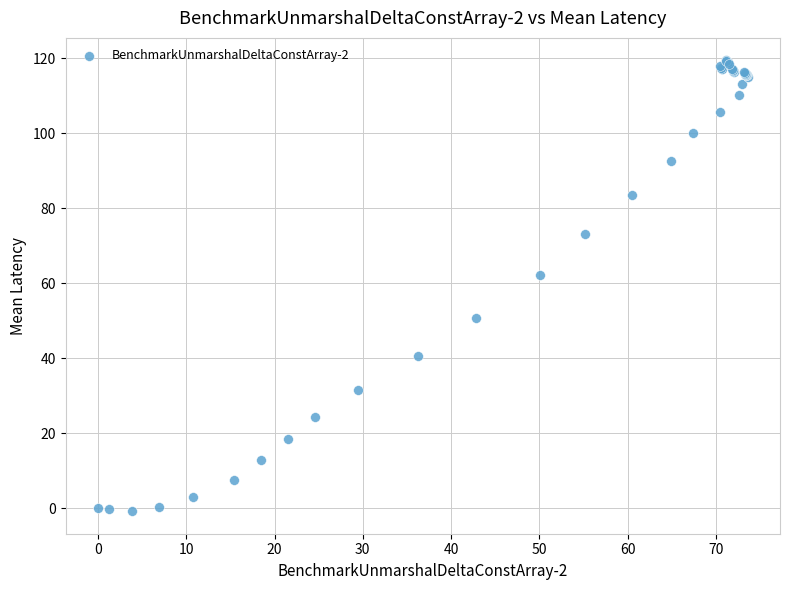

What Y value in the scatter plot is closest to 59?

62.1